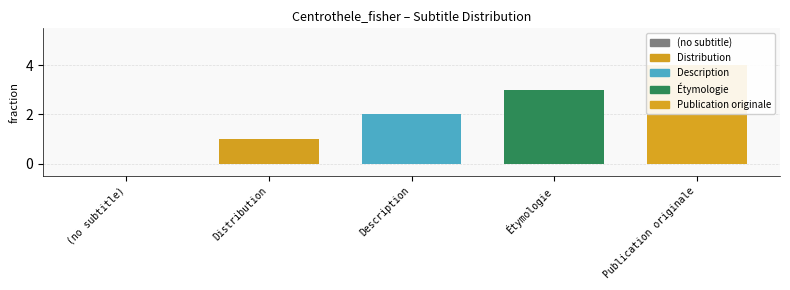

Reading left to right, what are all the values shown in this chart?

0	1	2	3	4